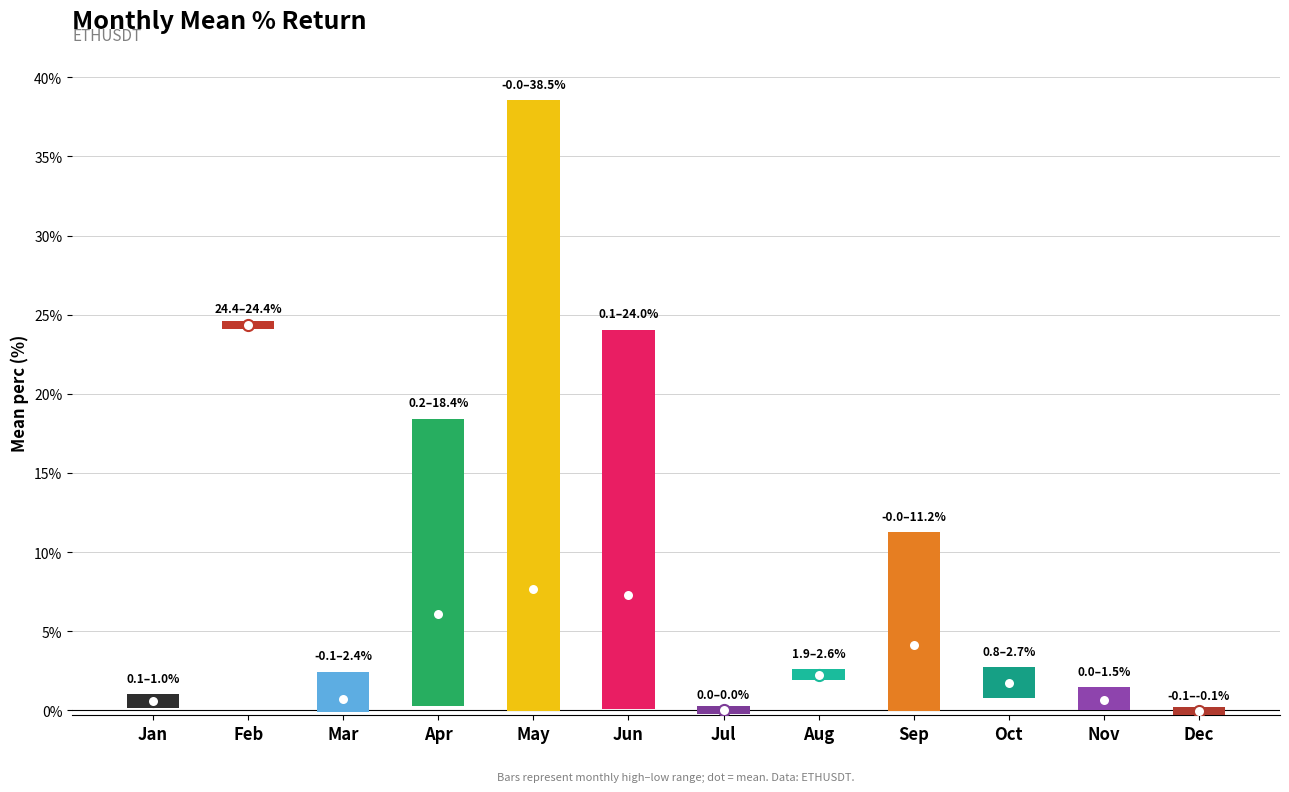

The chart shows a value of 20.2 at 1. True or false?

False